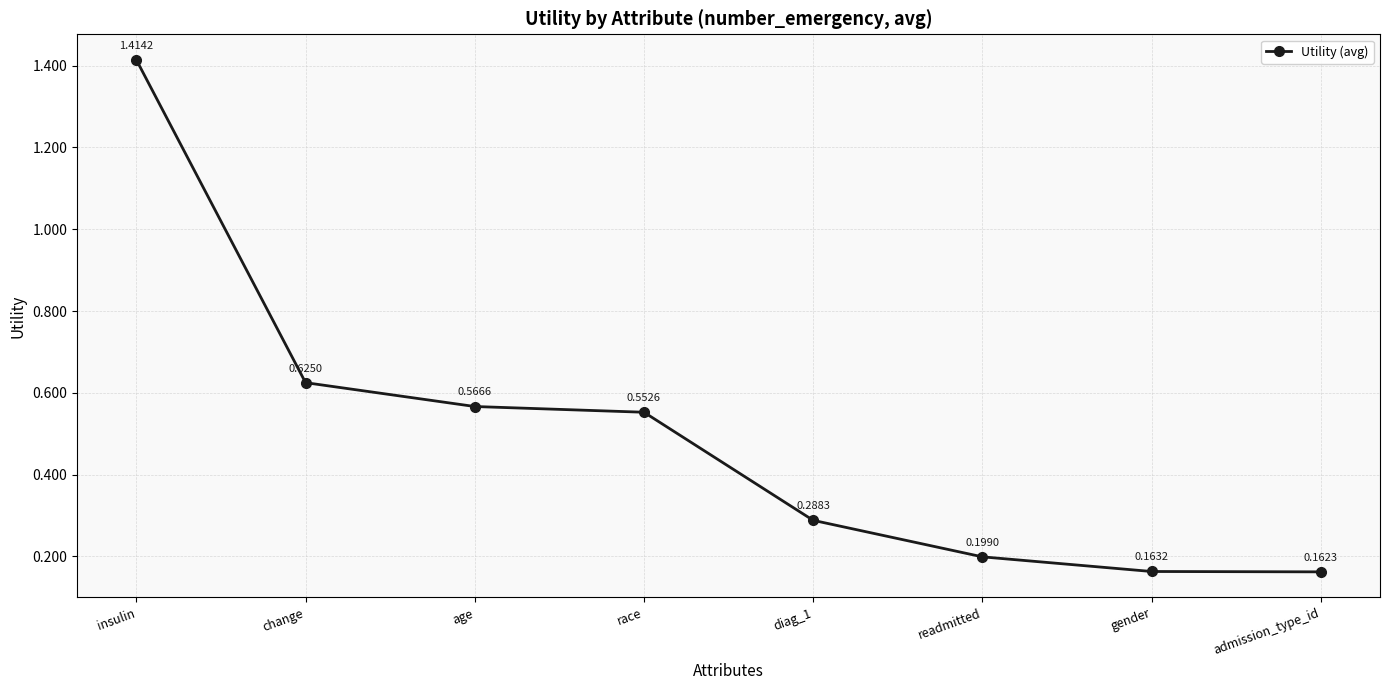

What is the difference between the maximum and minimum values?

1.3